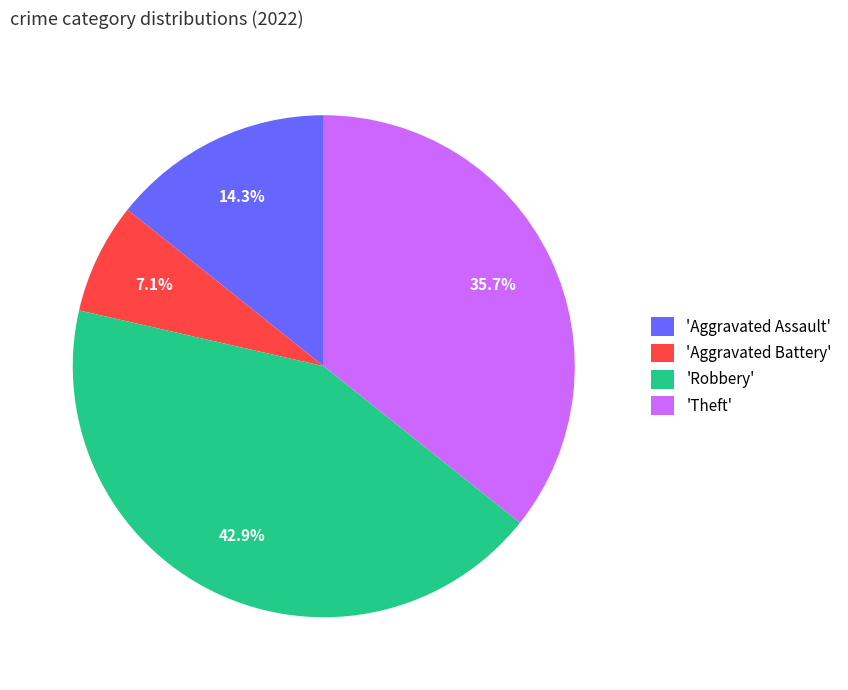

What percentage is NOT represented by 'Robbery'?

57.1%